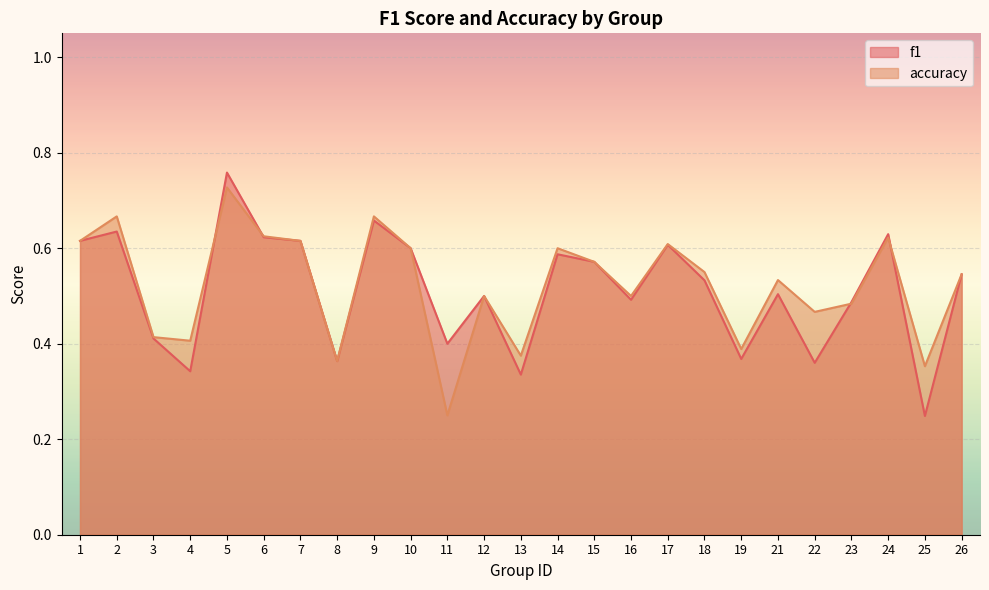

Reading right to left, extract all data points from this chart.

f1: 0.5	0.2	0.6	0.5	0.4	0.5	0.4	0.5	0.6	0.5	0.6	0.6	0.3	0.5	0.4	0.6	0.7	0.4	0.6	0.6	0.8	0.3	0.4	0.6	0.6
accuracy: 0.5	0.4	0.6	0.5	0.5	0.5	0.4	0.6	0.6	0.5	0.6	0.6	0.4	0.5	0.2	0.6	0.7	0.4	0.6	0.6	0.7	0.4	0.4	0.7	0.6